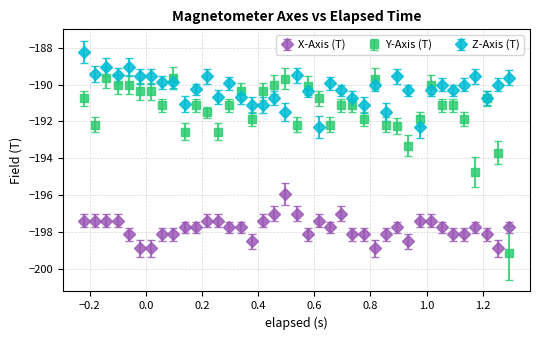

Rank the series by their maximum value, from highest to lowest.

Z-Axis (T), Y-Axis (T), X-Axis (T)